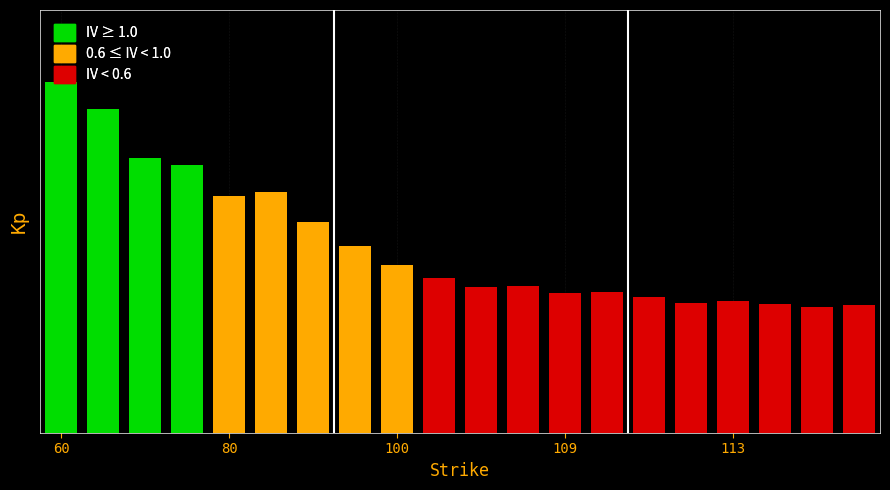

What is the greatest value displayed?

1.3